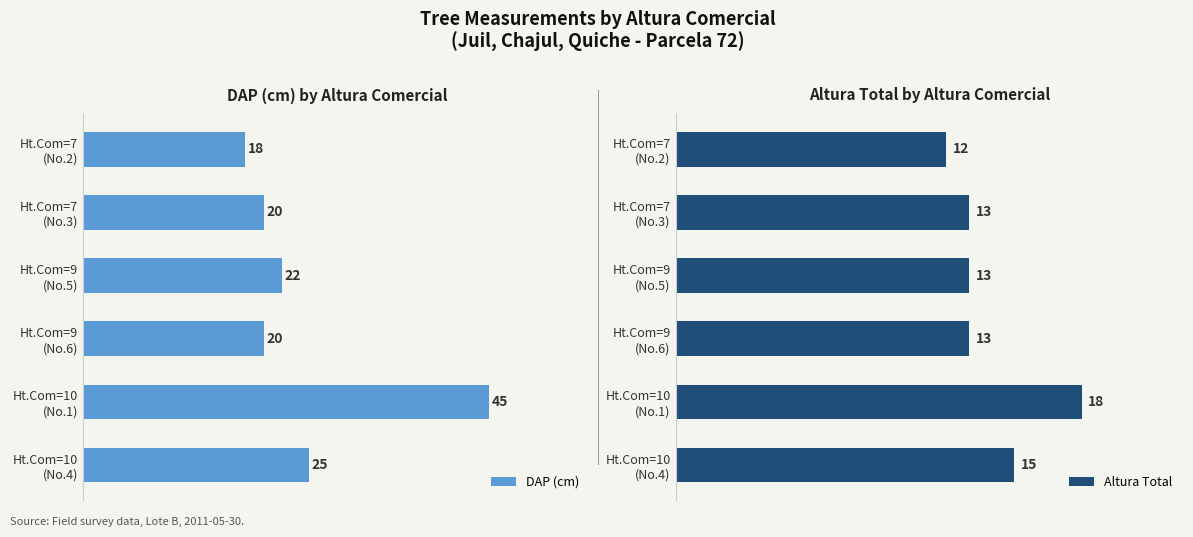

At how many categories does at least one series exceed 37?

1